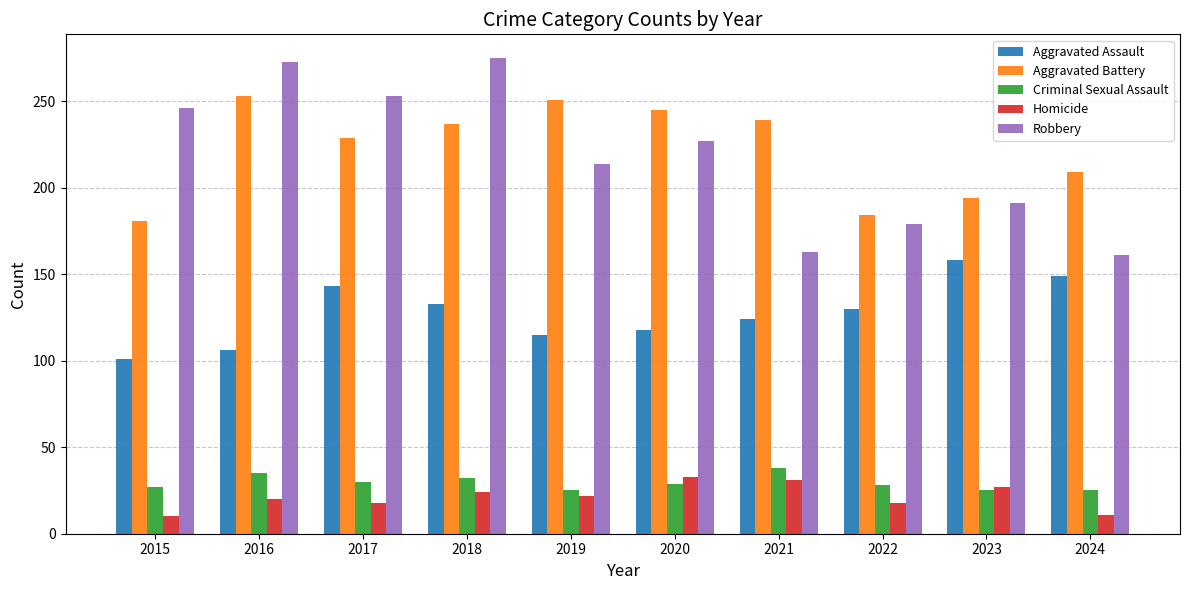

What is the value of the Criminal Sexual Assault bar at the 9th from the left?

25